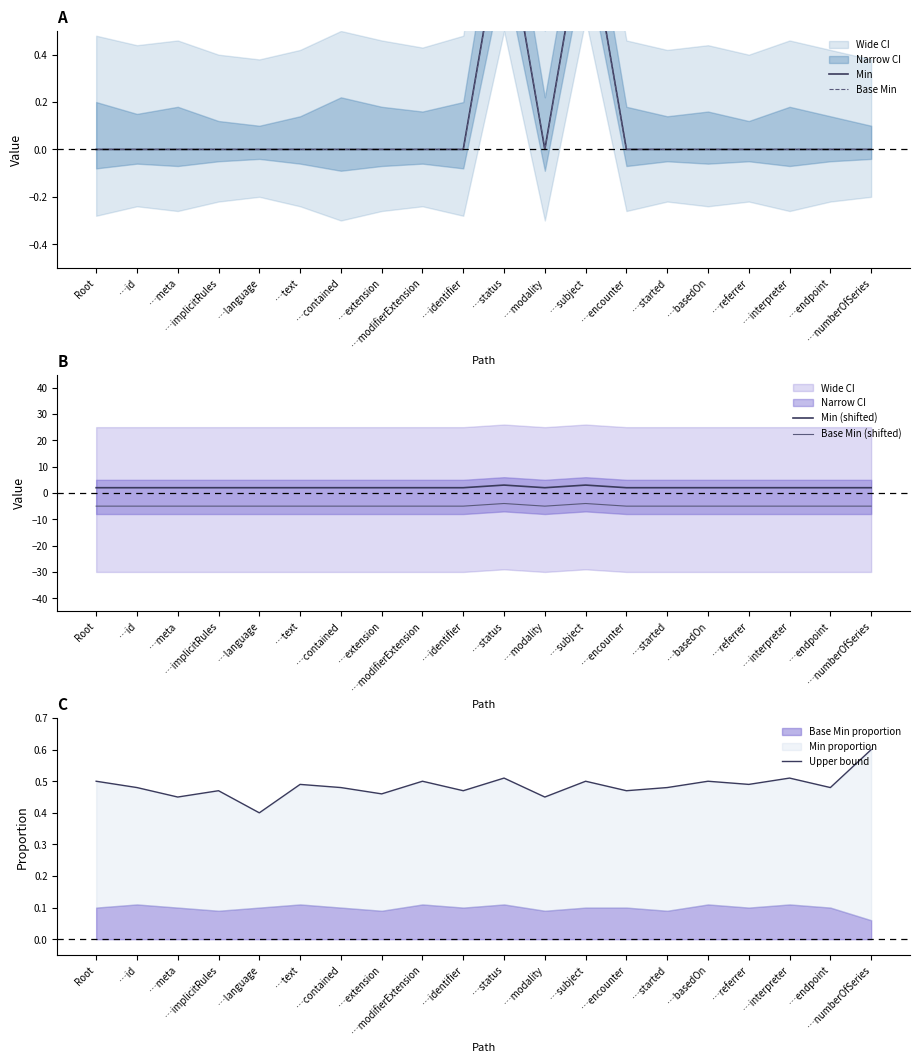

What is the label of the 2nd point from the right?

…endpoint